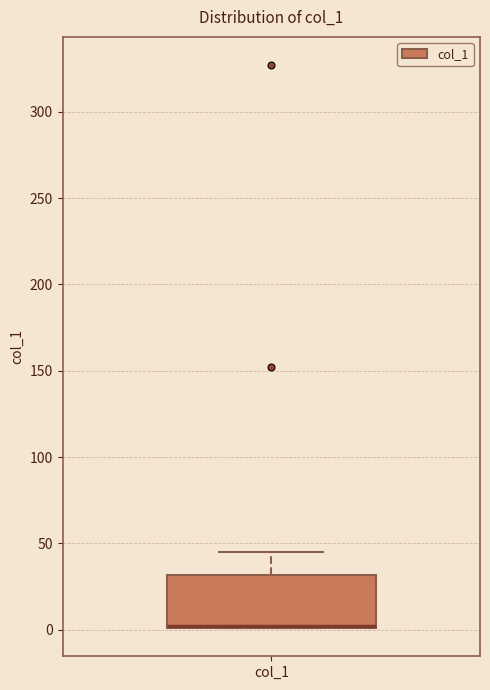

Where is the upper edge of the box for col_1 on the y-axis? The values are not printed on the chart, so give them approximately, as read against the axis.

30